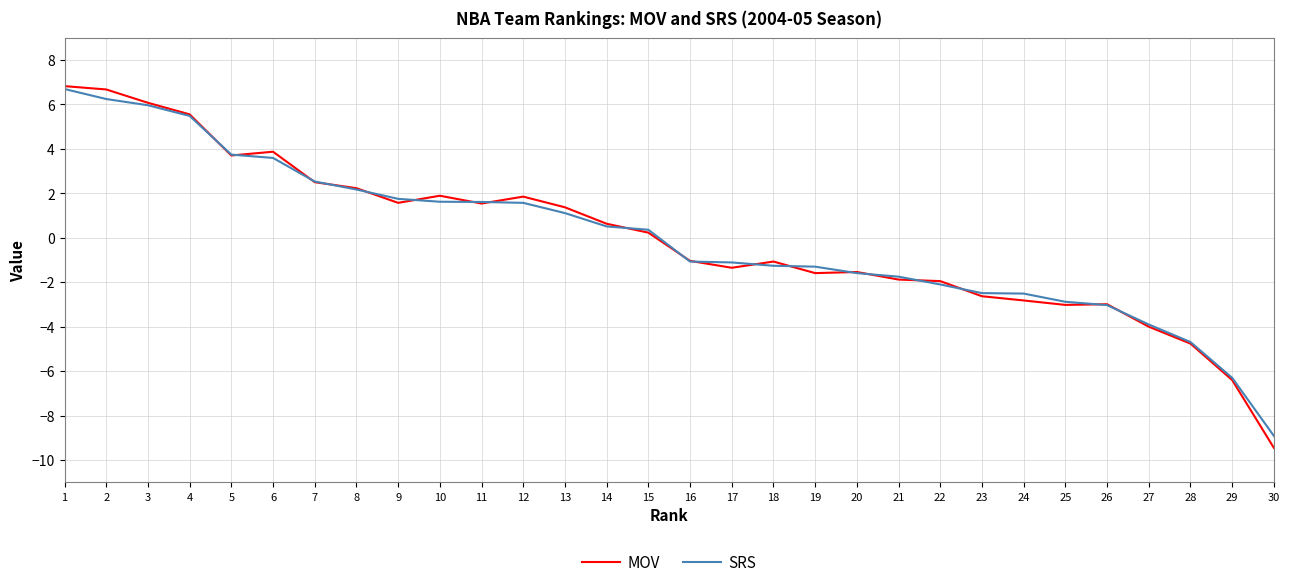

The value of SRS at 22 is -1.2. True or false?

False